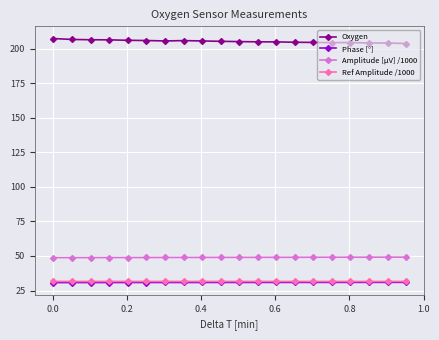

True or false: Ref Amplitude /1000 and Oxygen intersect in this chart.

False